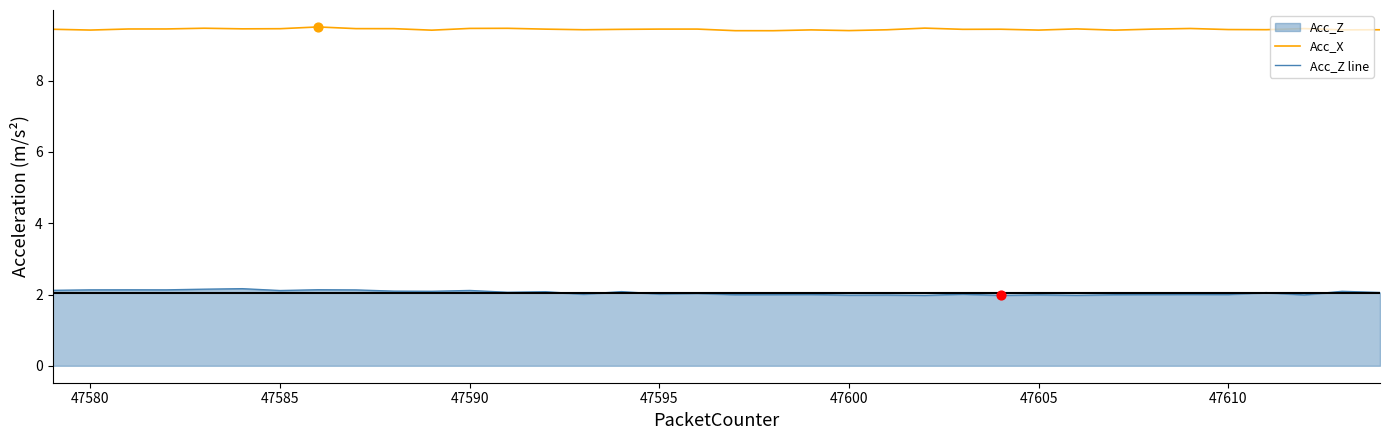

At how many categories does at least one series exceed 8?

36